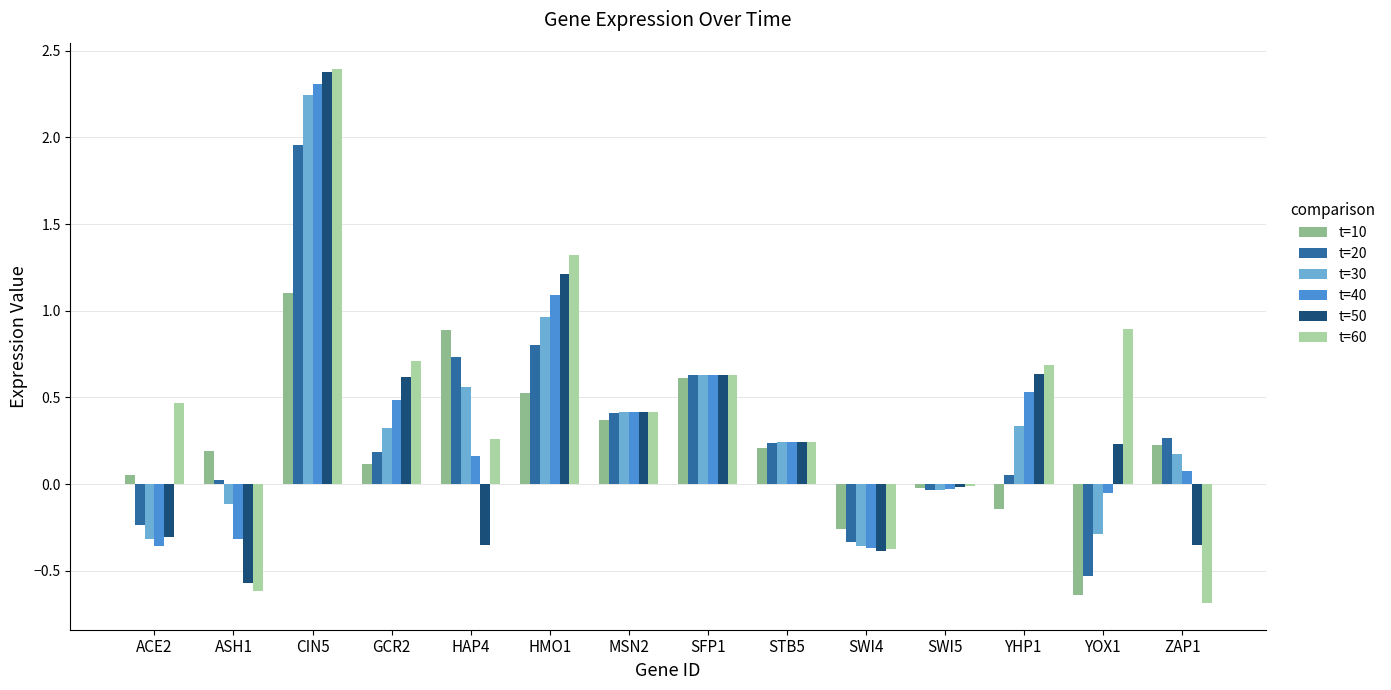

At which category does the chart reach its minimum across all series?

ZAP1